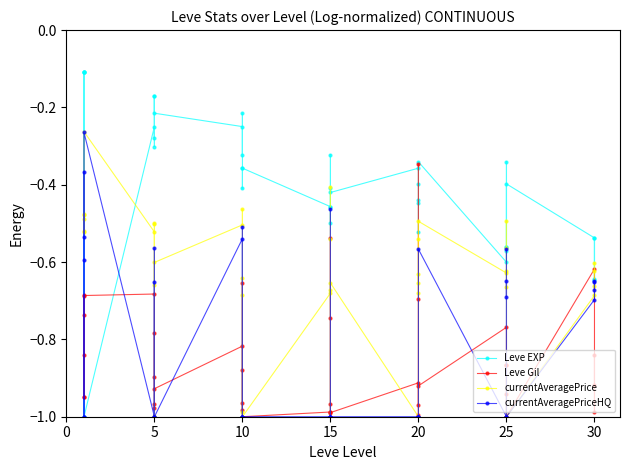

Which series changed the most between 18 and 22?

currentAveragePrice